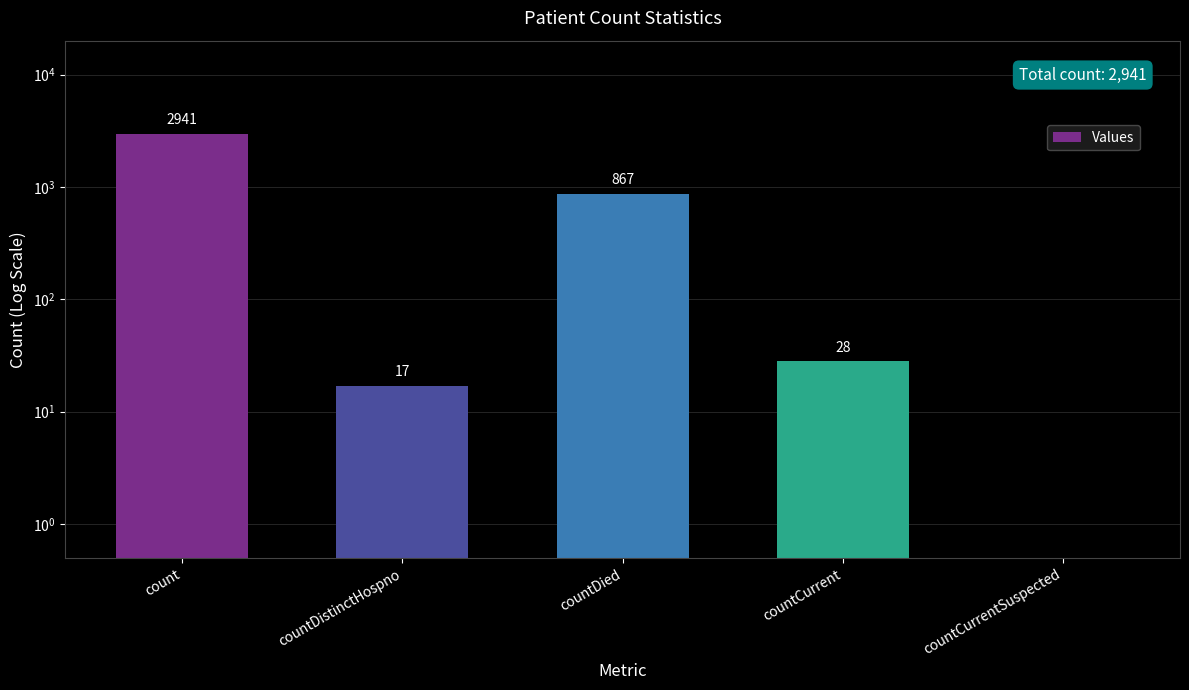

What is the sum of all values?

3853